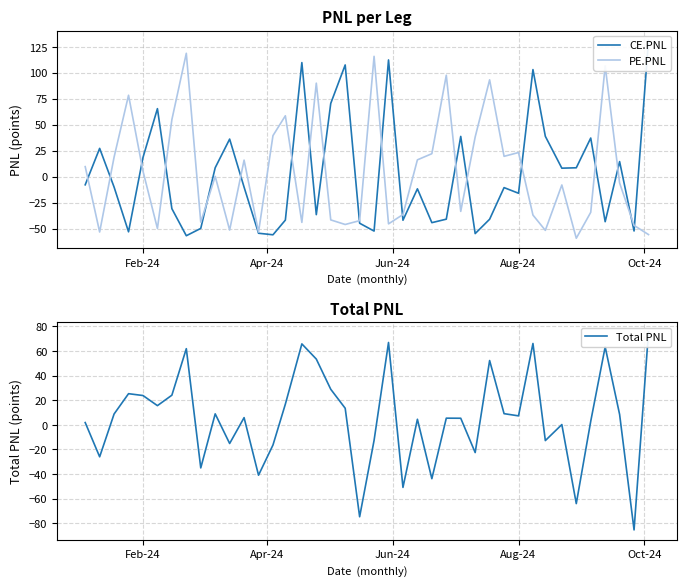

Between which two adjacent categories do Total PNL and CE.PNL first intersect?

Feb-24 and Apr-24